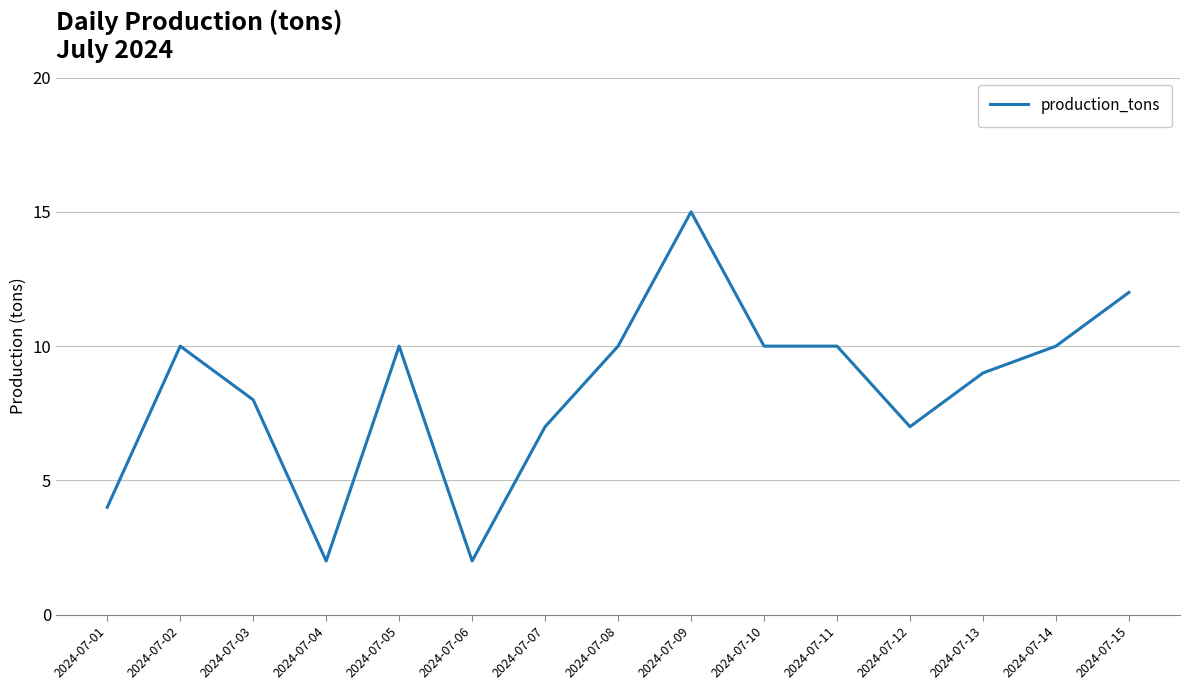

Which category has the highest value across all series?

2024-07-09